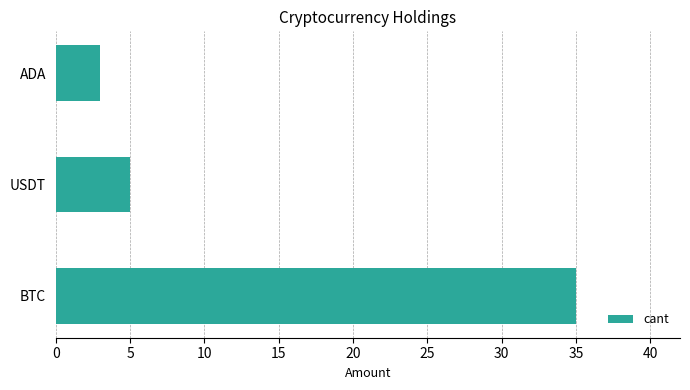

How many data points does each series have?

3